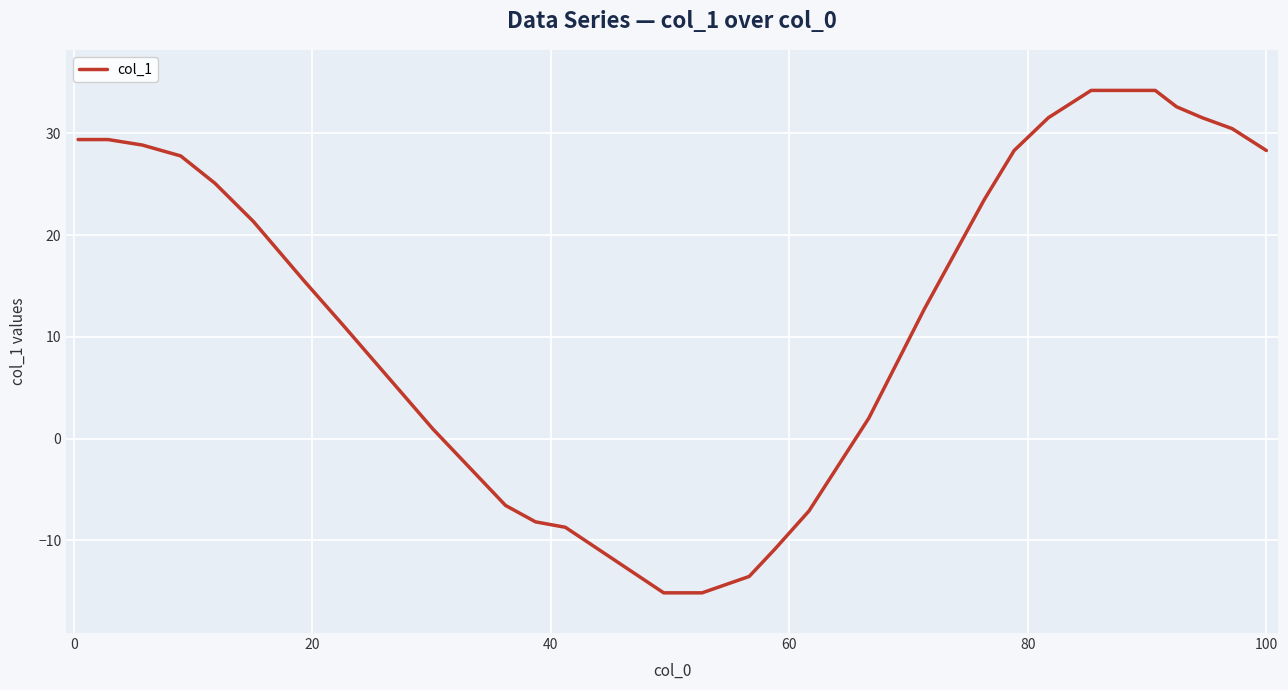

What is the difference between the maximum and minimum values?

49.4